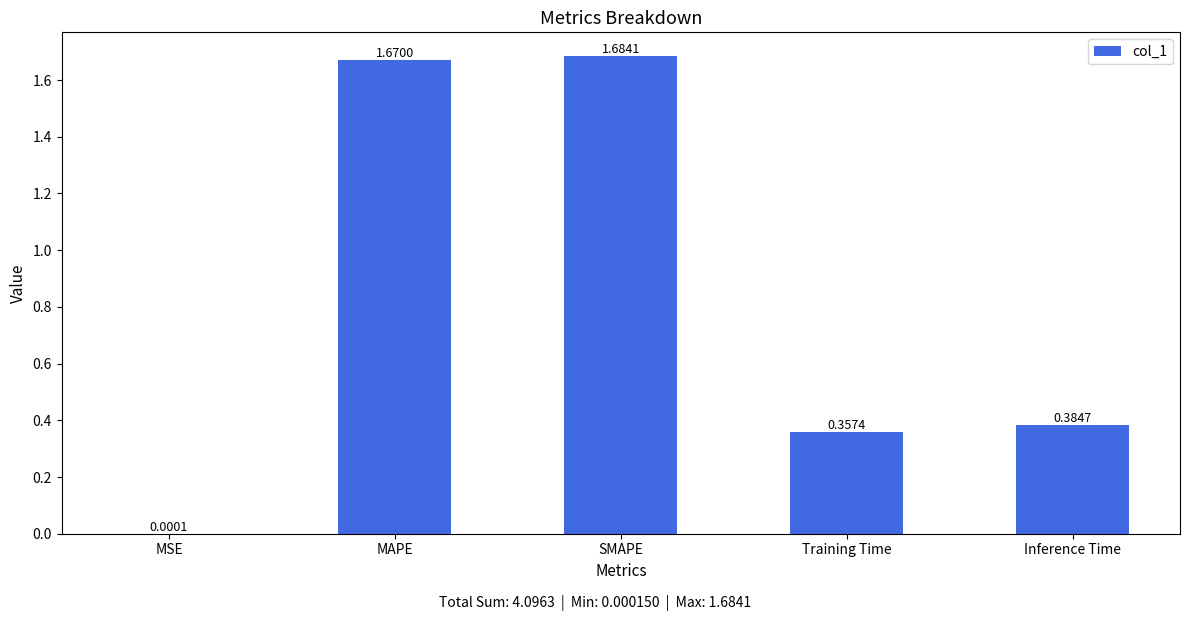

Which has a higher value, SMAPE or Training Time?

SMAPE